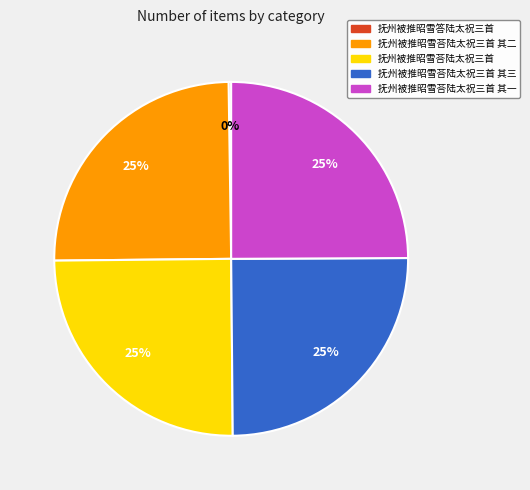

To the nearest percent, what is the difference between the largest and smallest slice percentages?

25%